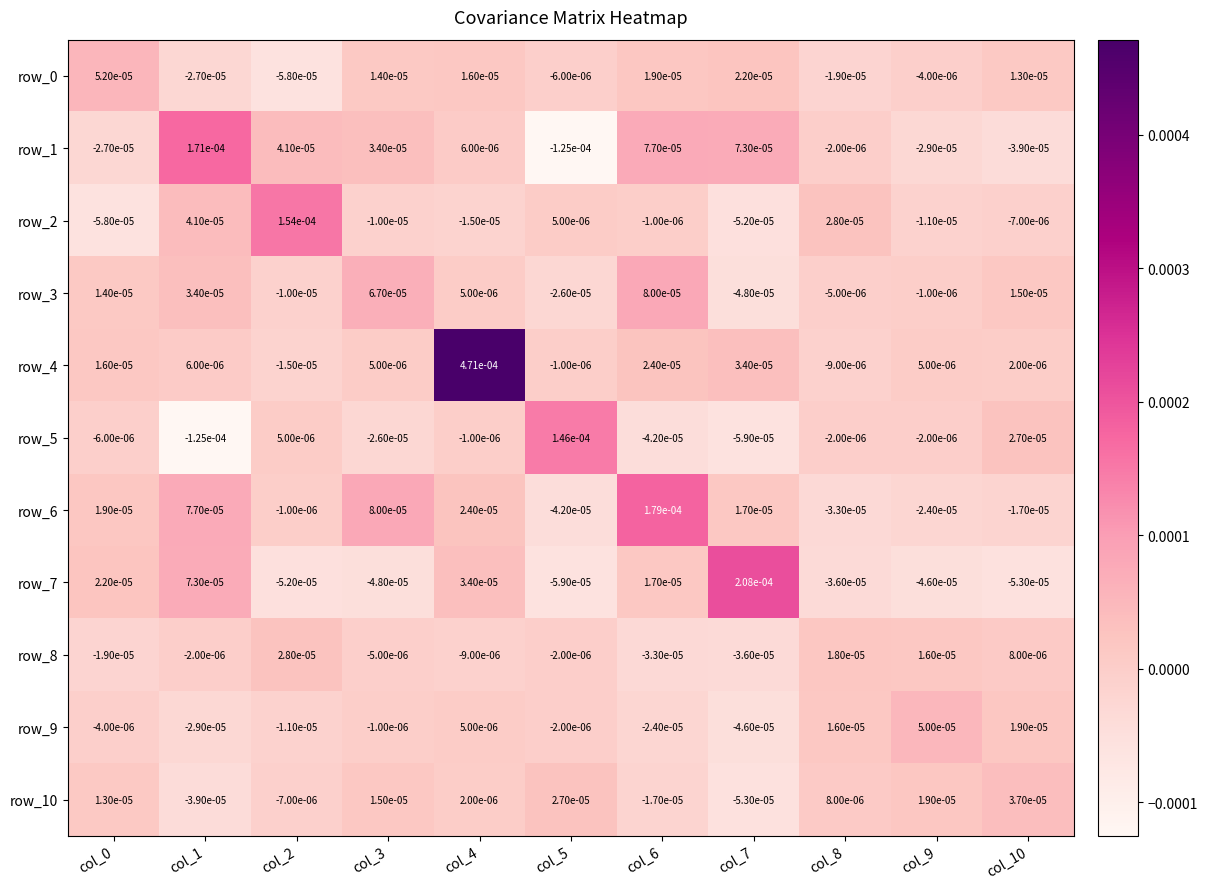

Is the value of row_8 at col_10 greater than the value of row_5 at col_1?

Yes